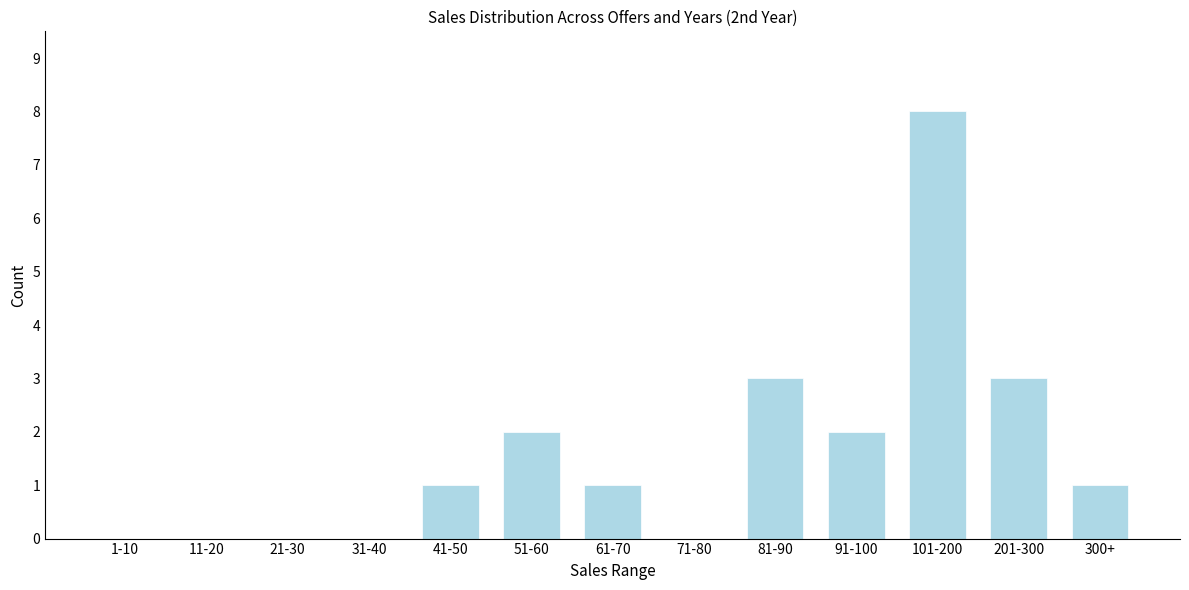

Reading right to left, transcribe all the data shown in this chart.

300+=1	201-300=3	101-200=8	91-100=2	81-90=3	71-80=0	61-70=1	51-60=2	41-50=1	31-40=0	21-30=0	11-20=0	1-10=0